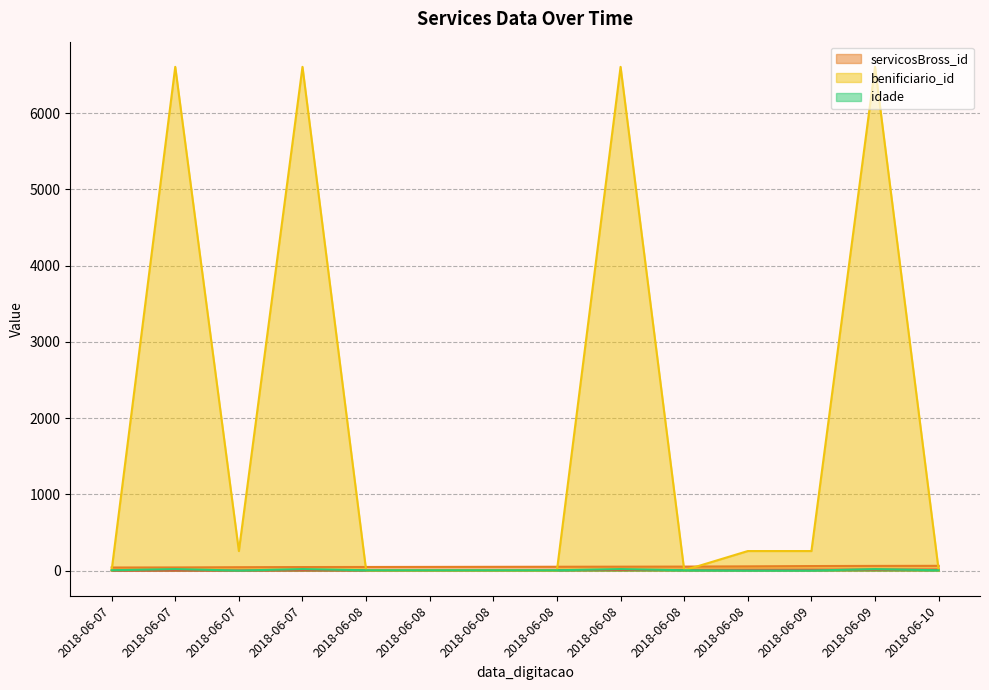

At how many categories does at least one series exceed 4372?

4